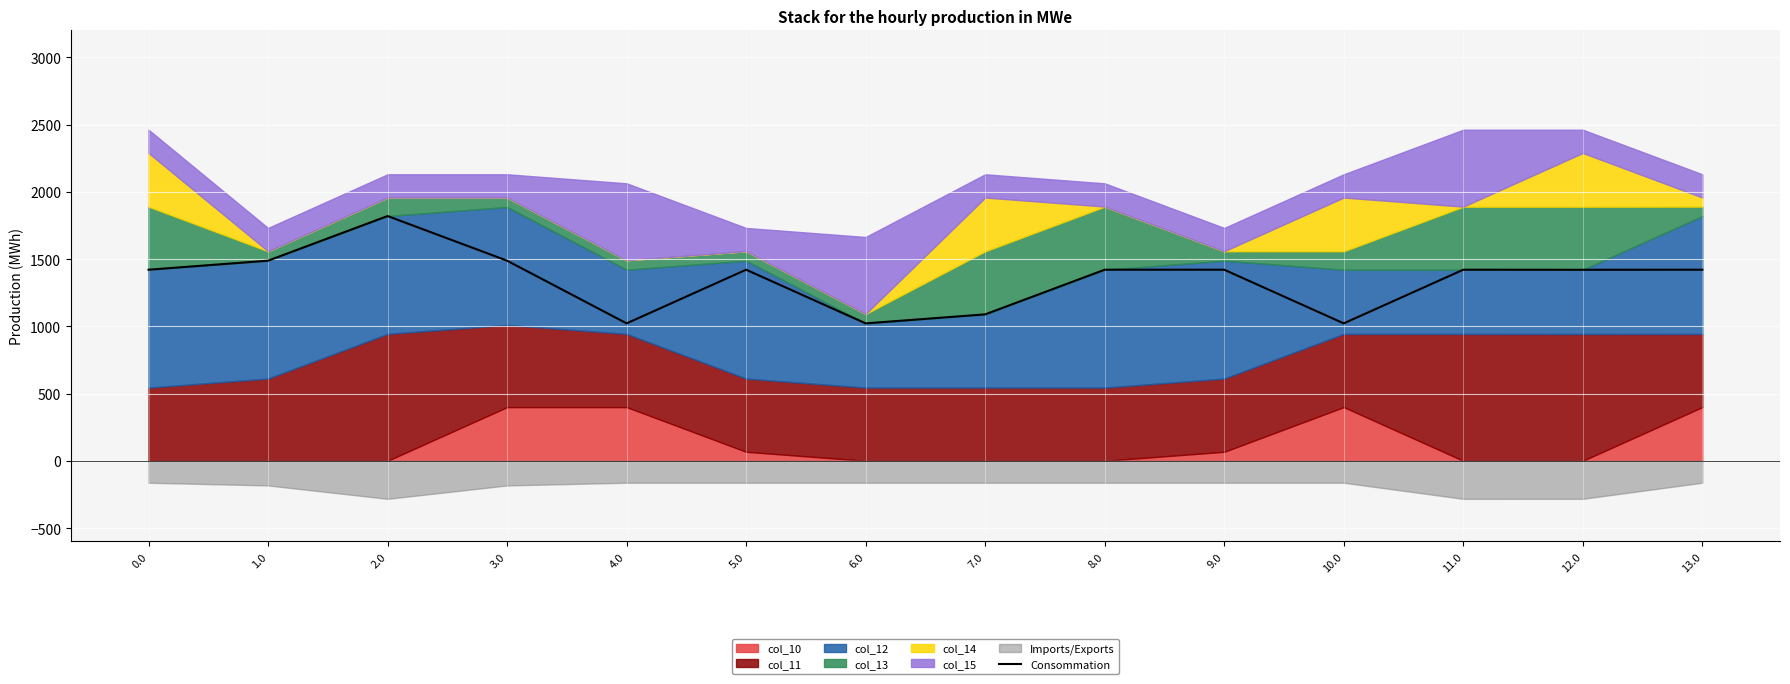

How many data points are less than 1420?

5